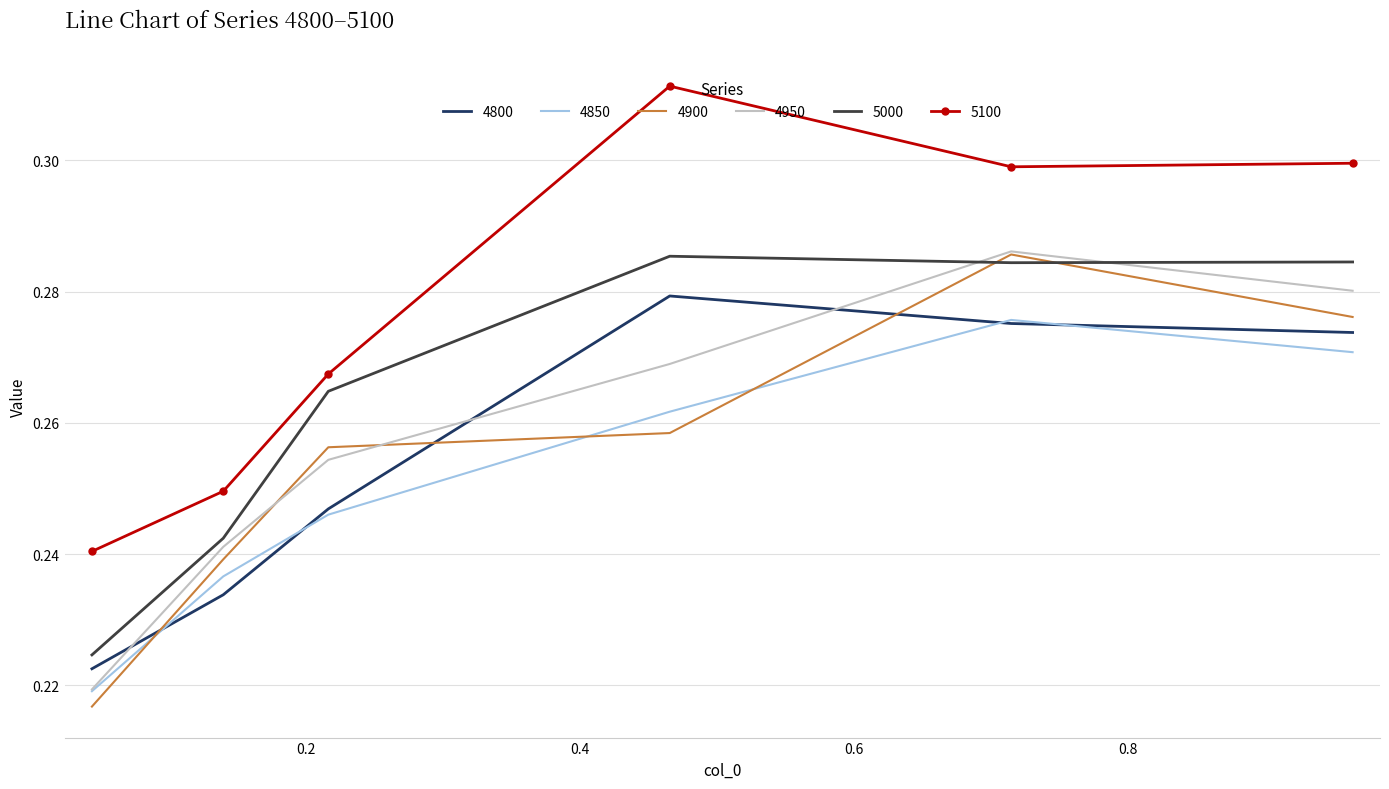

True or false: 5000 and 5100 intersect in this chart.

False